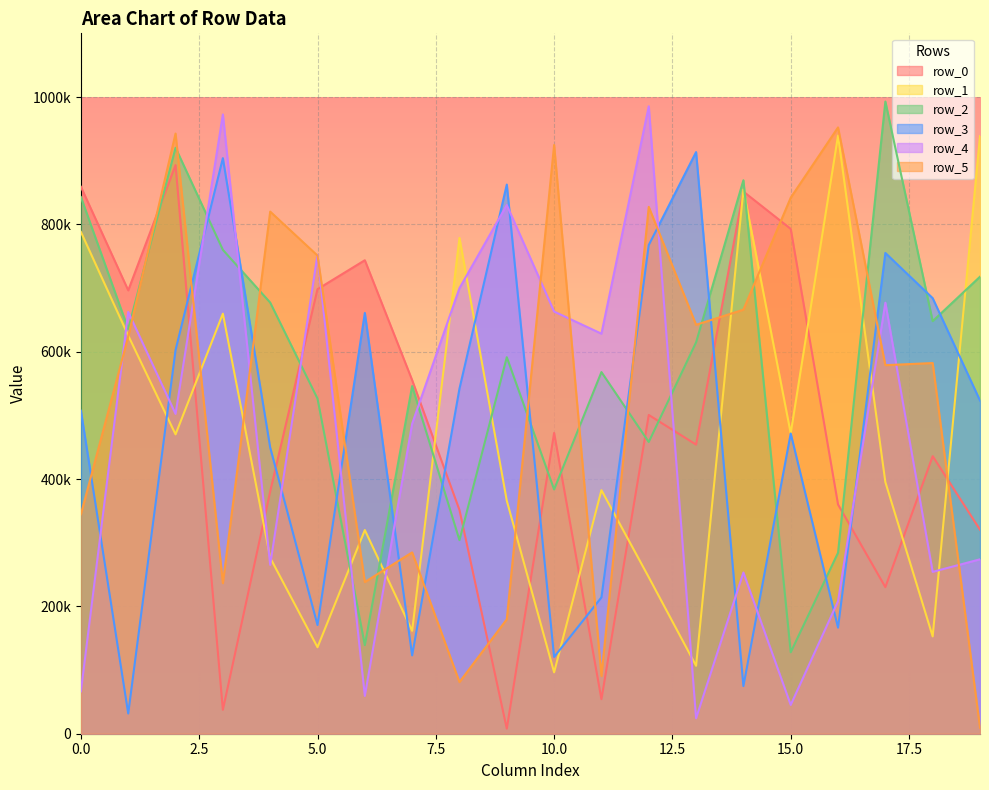

What is the sum of all row_1 values?

9165449